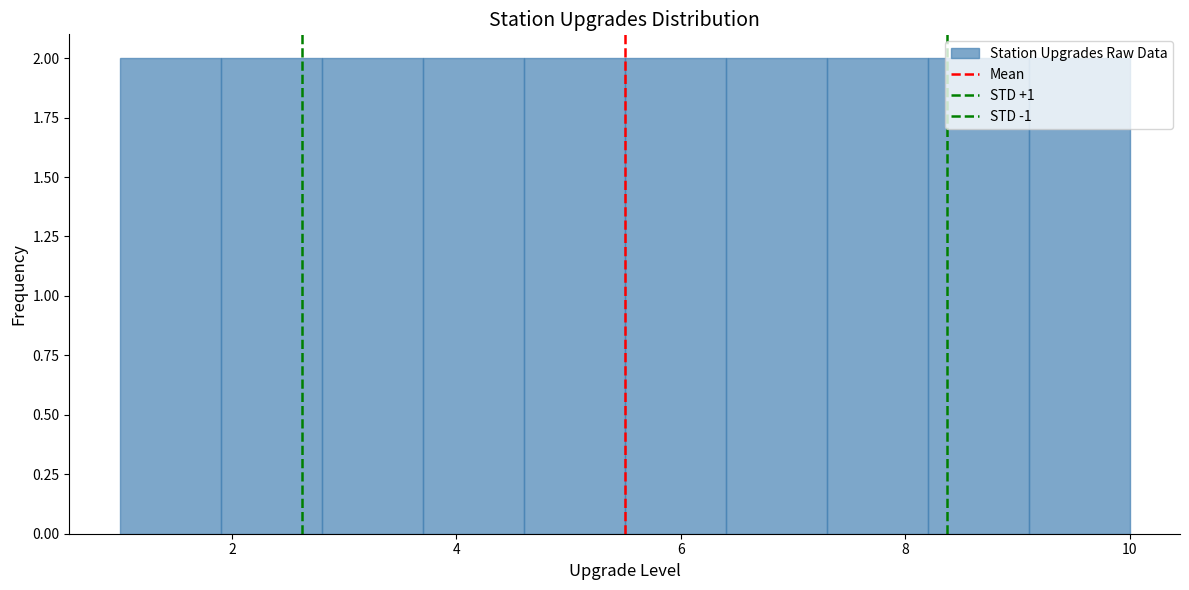

Reading left to right, transcribe this chart: for each bar, give the range it covers on the x-axis and its height. Neither the bar edges nor the heights are printed on the chart, so give them approximately, as read against the axes.

1.0 to 1.9: 2
1.9 to 2.8: 2
2.8 to 3.7: 2
3.7 to 4.6: 2
4.6 to 5.5: 2
5.5 to 6.4: 2
6.4 to 7.3: 2
7.3 to 8.2: 2
8.2 to 9.1: 2
9.1 to 10.0: 2